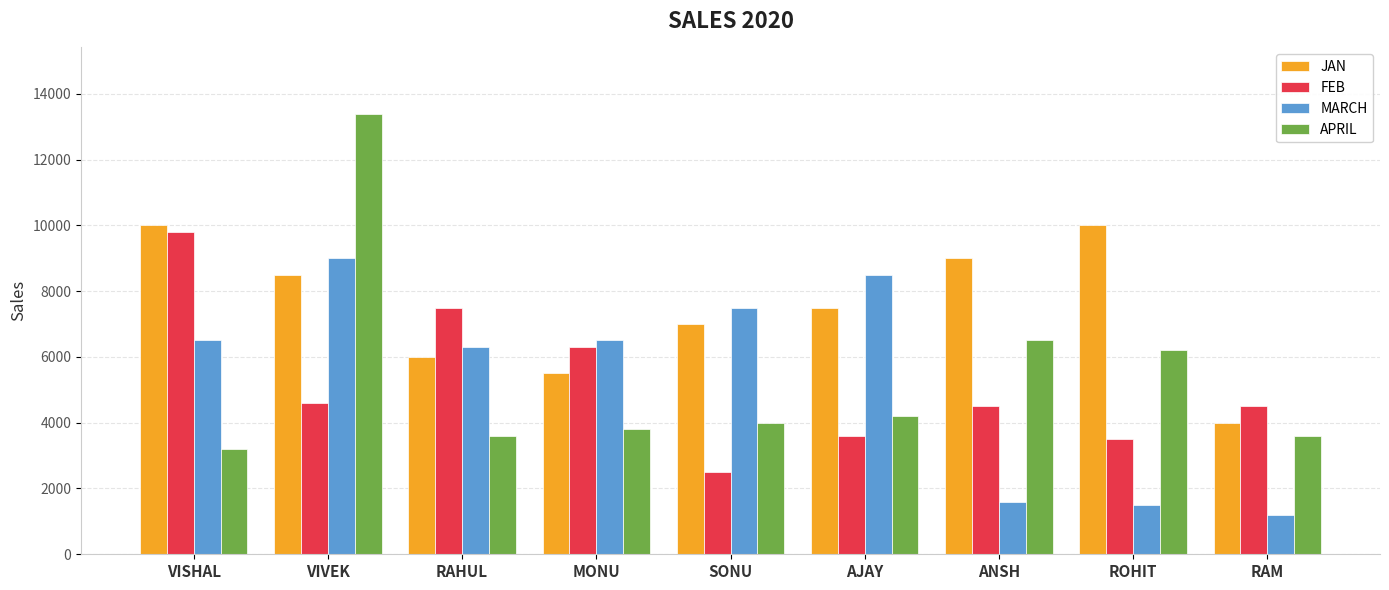

Are the bars horizontal?

No